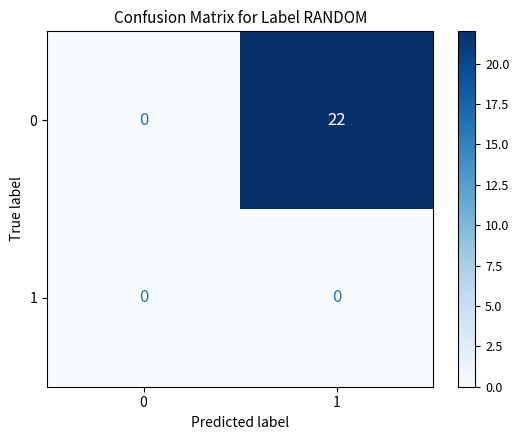

Reading left to right, what are all the values shown in this chart?

0: 0	22
1: 0	0